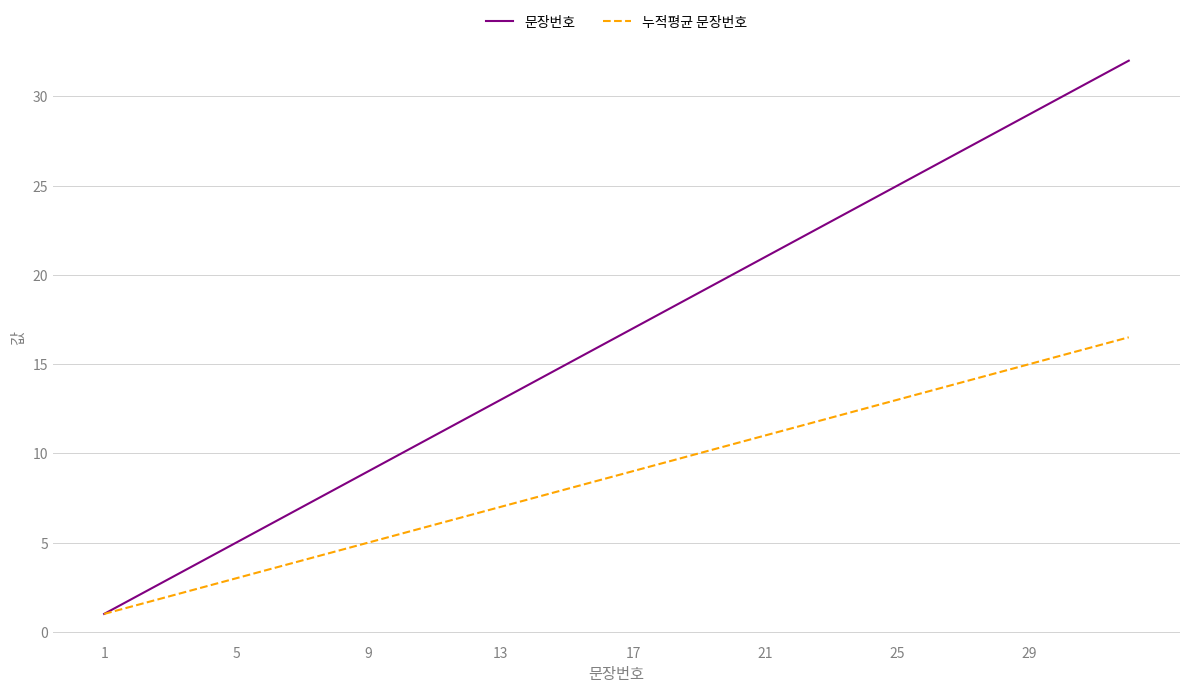

Which series has the largest total across all categories?

문장번호